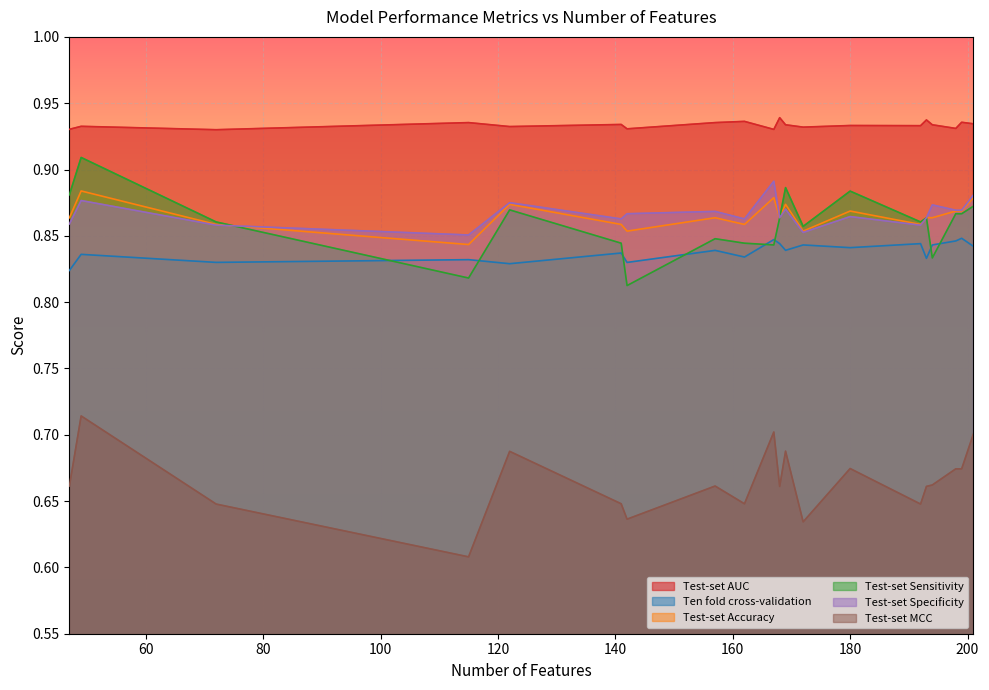

Reading left to right, transcribe all the data shown in this chart.

Test-set AUC: 0.9	0.9	0.9	0.9	0.9	0.9	0.9	0.9	0.9	0.9	0.9	0.9	0.9	0.9	0.9	0.9	0.9	0.9	0.9	0.9
Ten fold cross-validation: 0.8	0.8	0.8	0.8	0.8	0.8	0.8	0.8	0.8	0.8	0.8	0.8	0.8	0.8	0.8	0.8	0.8	0.8	0.8	0.8
Test-set Accuracy: 0.9	0.9	0.9	0.9	0.9	0.8	0.9	0.9	0.9	0.9	0.9	0.9	0.9	0.9	0.9	0.9	0.9	0.9	0.9	0.9
Test-set Sensitivity: 0.9	0.9	0.8	0.9	0.8	0.8	0.9	0.8	0.9	0.8	0.9	0.9	0.9	0.9	0.9	0.9	0.8	0.9	0.8	0.9
Test-set Specificity: 0.9	0.9	0.9	0.9	0.9	0.9	0.9	0.9	0.9	0.9	0.9	0.9	0.9	0.9	0.9	0.9	0.9	0.9	0.9	0.9
Test-set MCC: 0.7	0.7	0.6	0.7	0.7	0.6	0.7	0.6	0.7	0.7	0.7	0.6	0.7	0.7	0.6	0.7	0.6	0.7	0.7	0.6